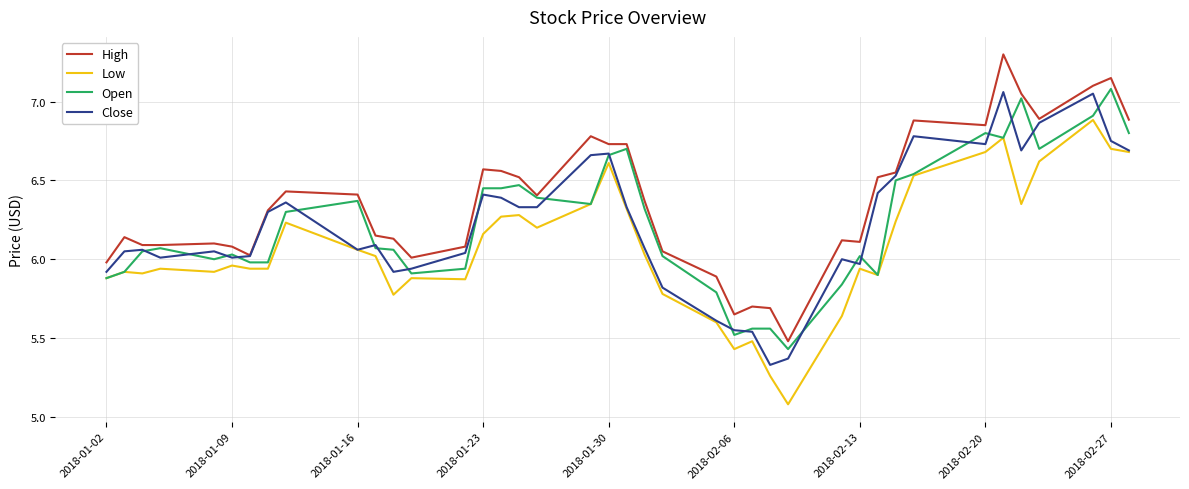

True or false: High and Low cross at least once.

False